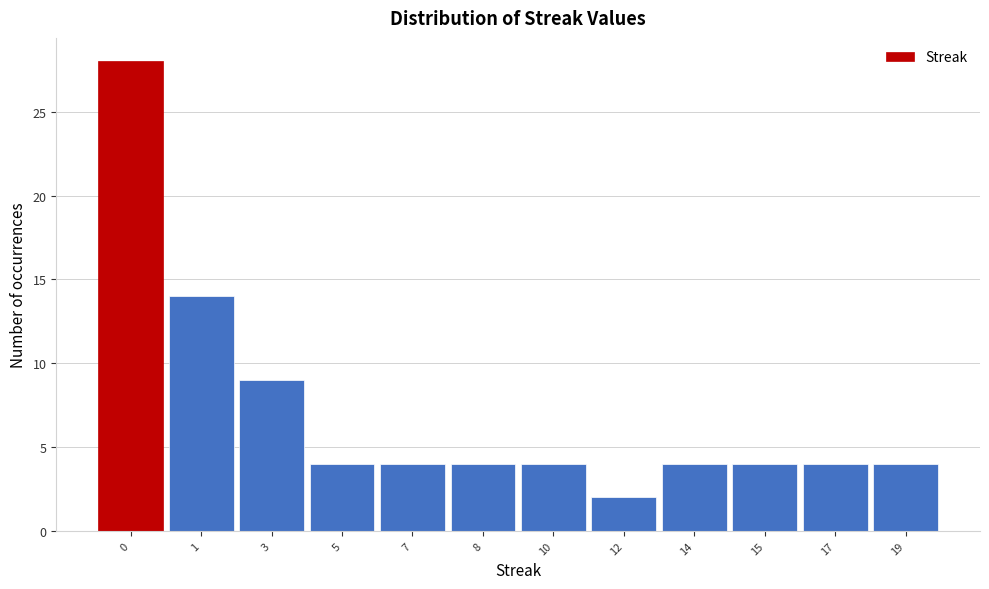

Reading left to right, list all the values displayed in this chart.

28	14	9	4	4	4	4	2	4	4	4	4